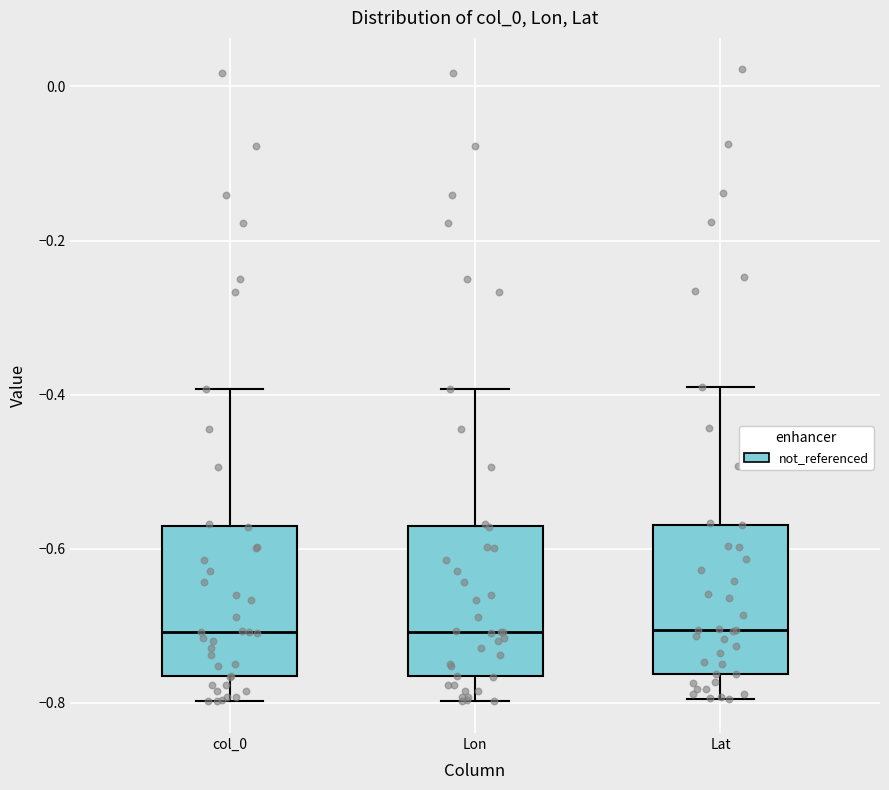

Reading left to right, read every box against the y-axis: the position of its median line, the range the box covers, and the ends of its whiskers. The values are not printed on the chart, so give them approximately, as read against the axis.

col_0: median -0.70, box -0.76 to -0.58, whiskers -0.80 to -0.40
Lon: median -0.70, box -0.76 to -0.58, whiskers -0.80 to -0.40
Lat: median -0.70, box -0.76 to -0.56, whiskers -0.80 to -0.40